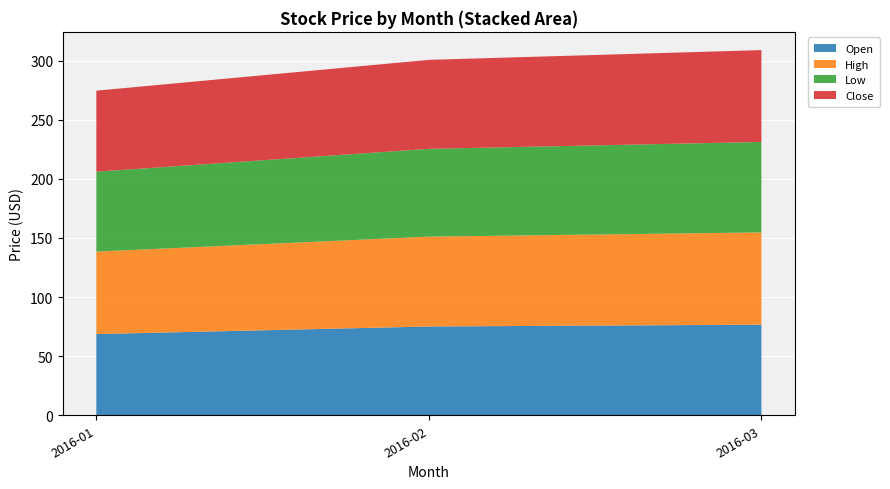

What is the total value across all series at 2016-01?

274.6